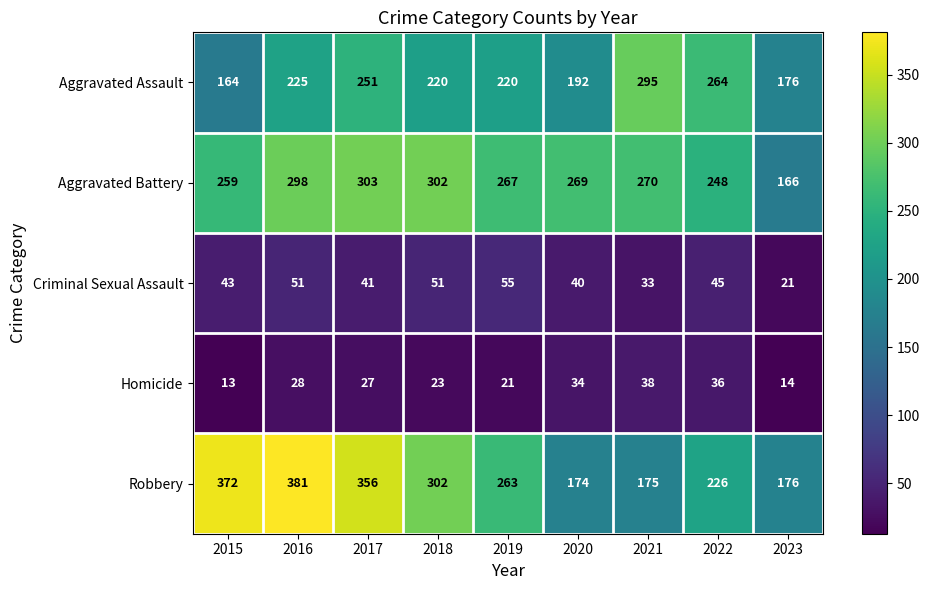

The value of Aggravated Assault at 2023 is 176. True or false?

True